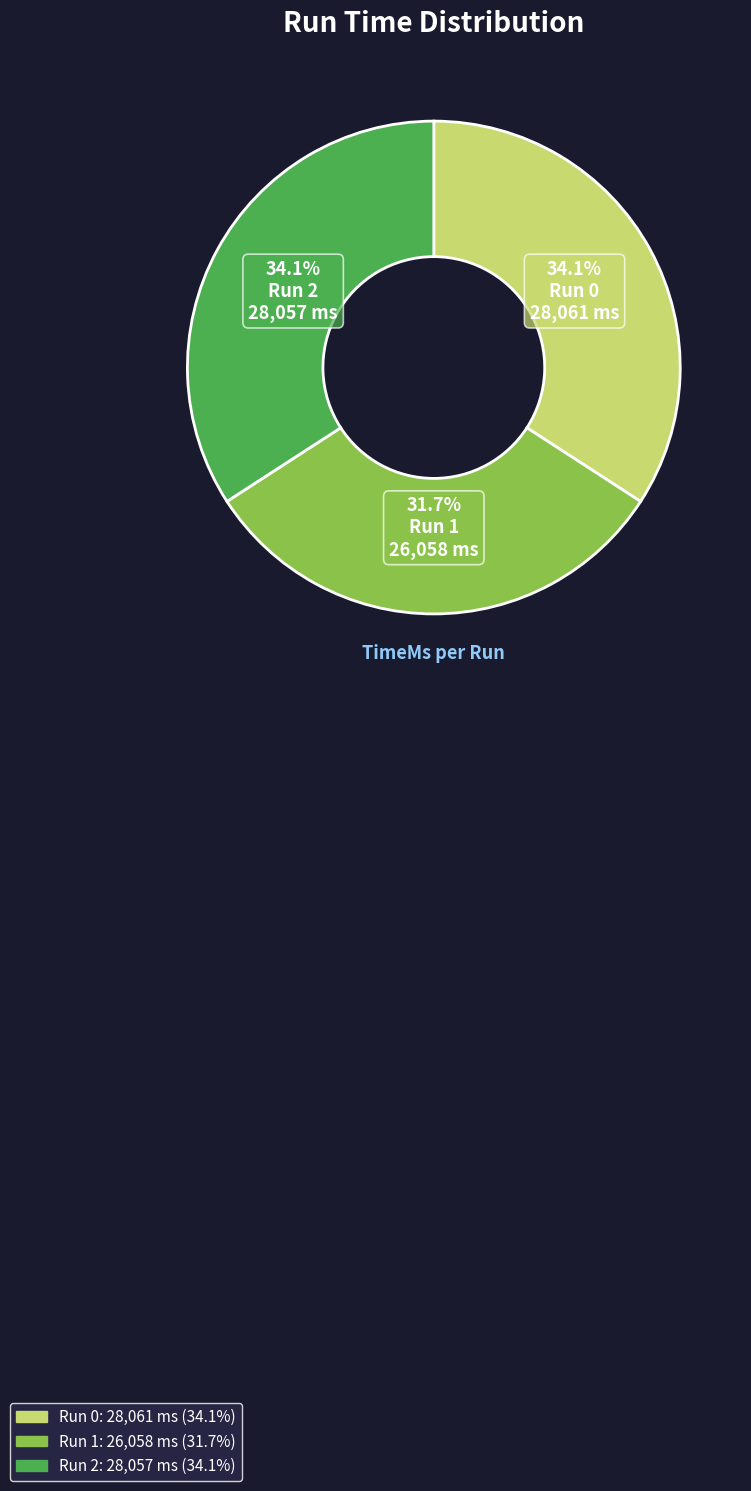

Is there any slice that represents more than half of the pie?

No